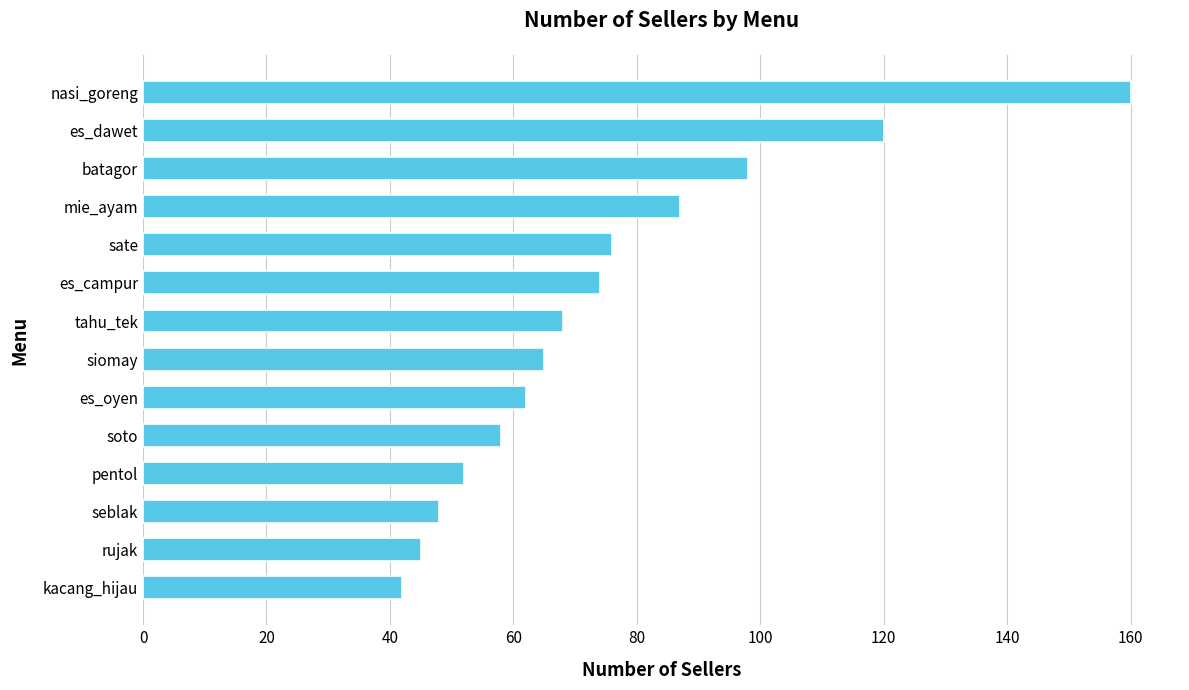

The chart shows a value of 15 at es_oyen. True or false?

False